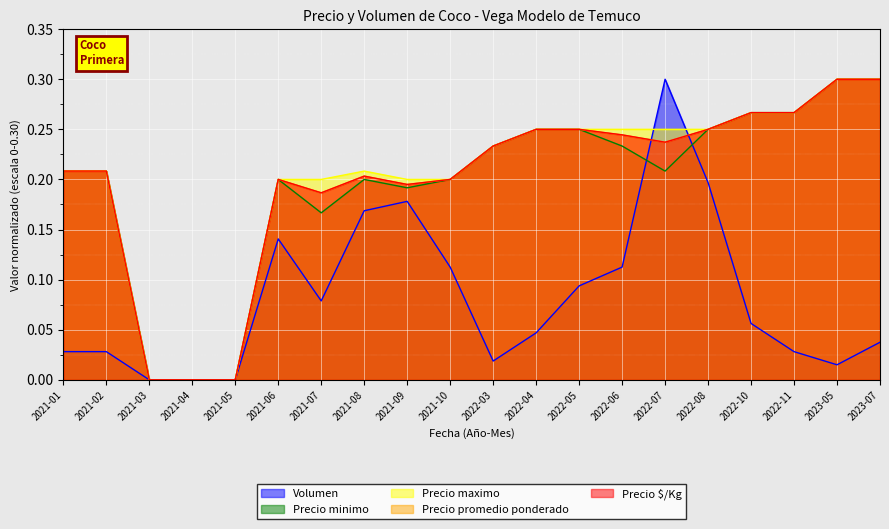

What is the spread (max minus min) of values at 2023-05?

0.3